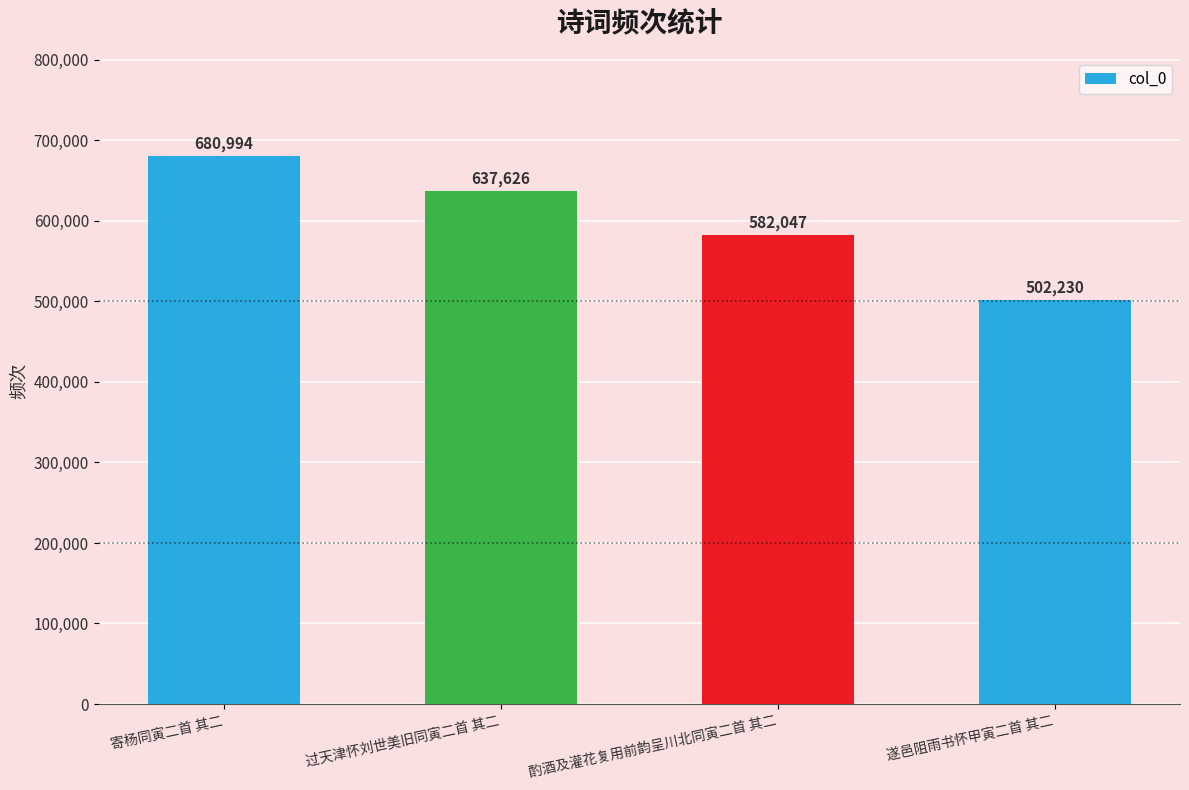

Is it true that the value at 寄杨同寅二首 其二 is 274559?

False